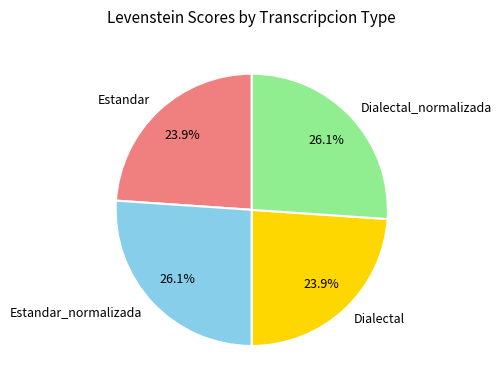

Is there any slice that represents more than half of the pie?

No